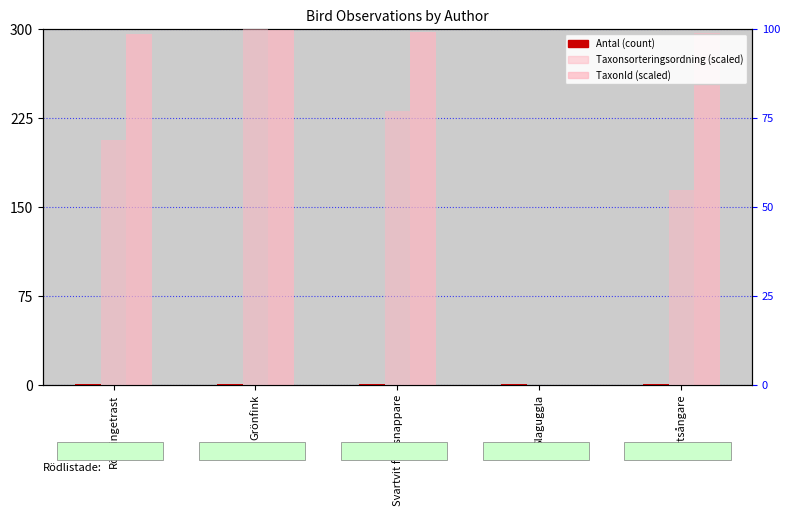

What is the sum of all TaxonId (scaled) values?

1189.8